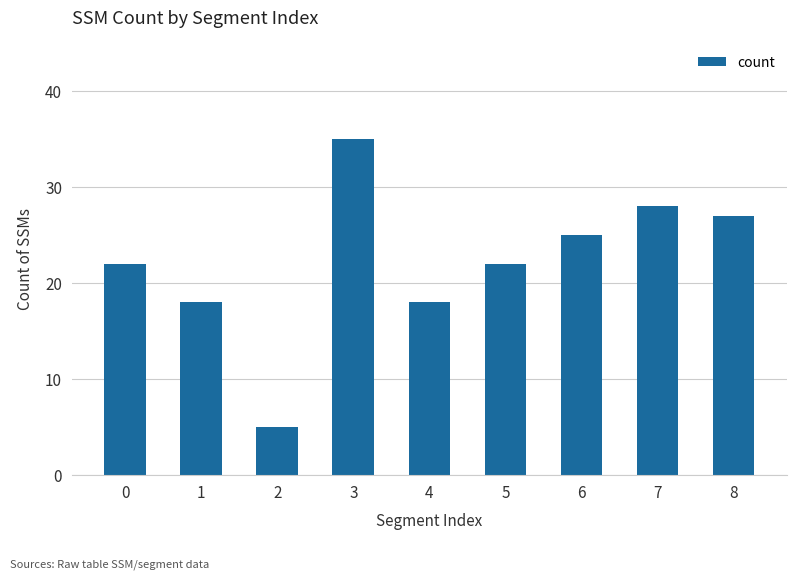

What is the smallest value displayed?

5